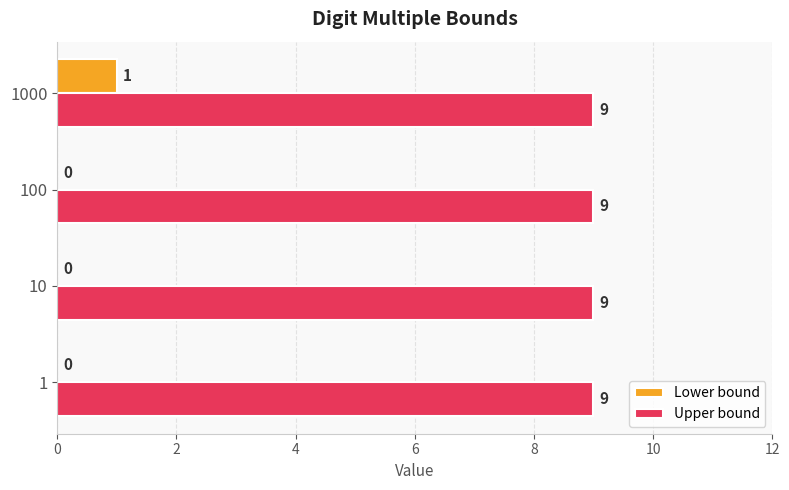

Between 1 and 1000, which series saw the biggest shift?

Lower bound